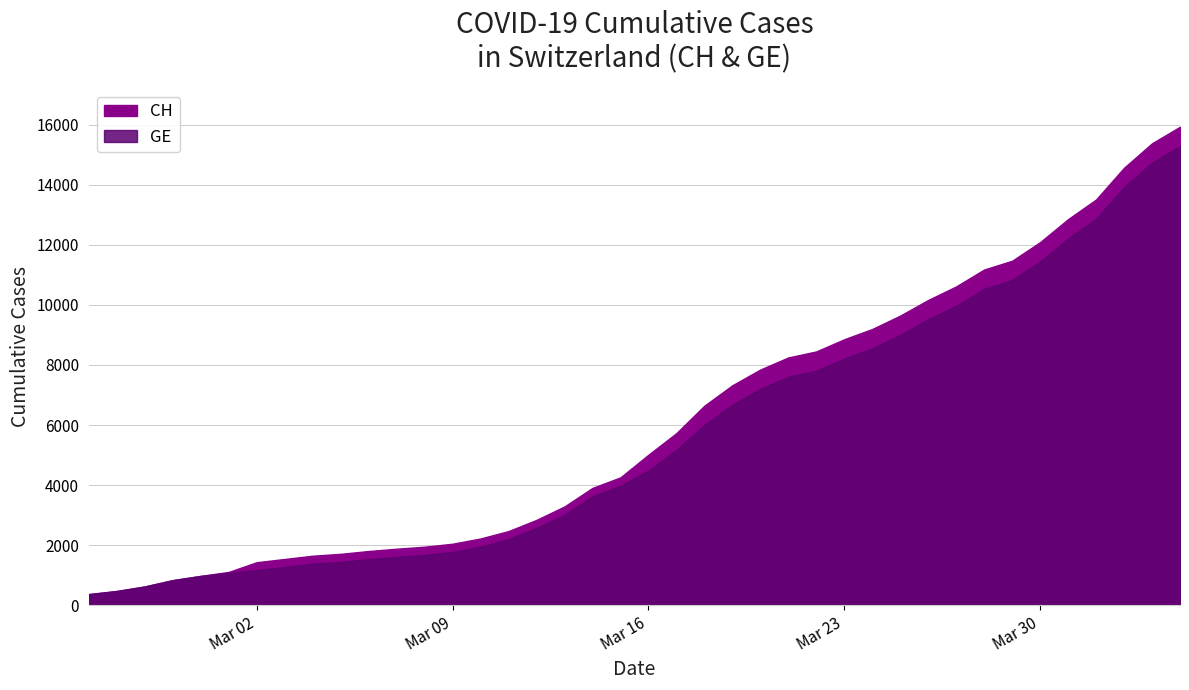

True or false: CH has a value of 172 at 2020-02-27.

False